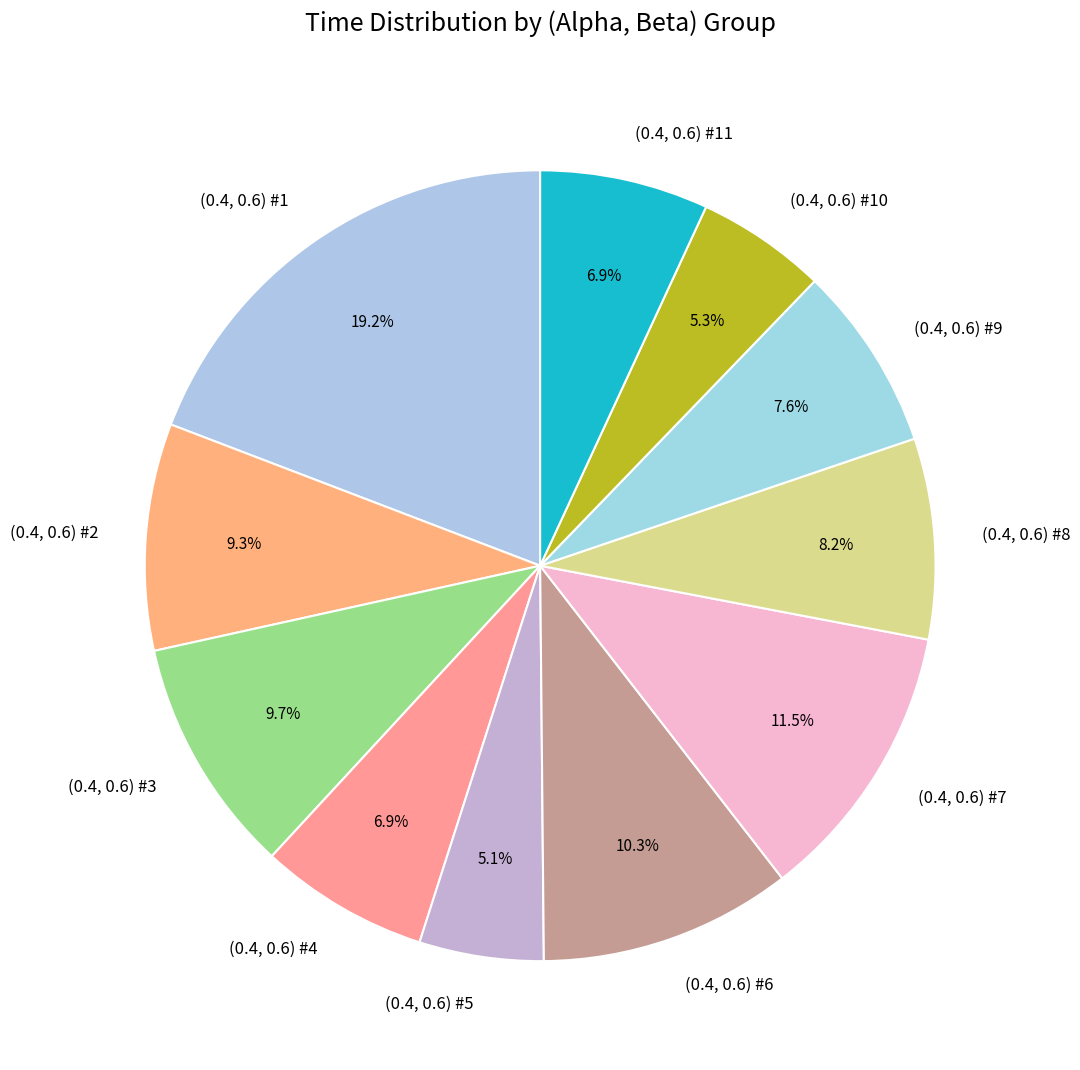

Does (0.4, 0.6) #4 account for over 50% of the chart?

No